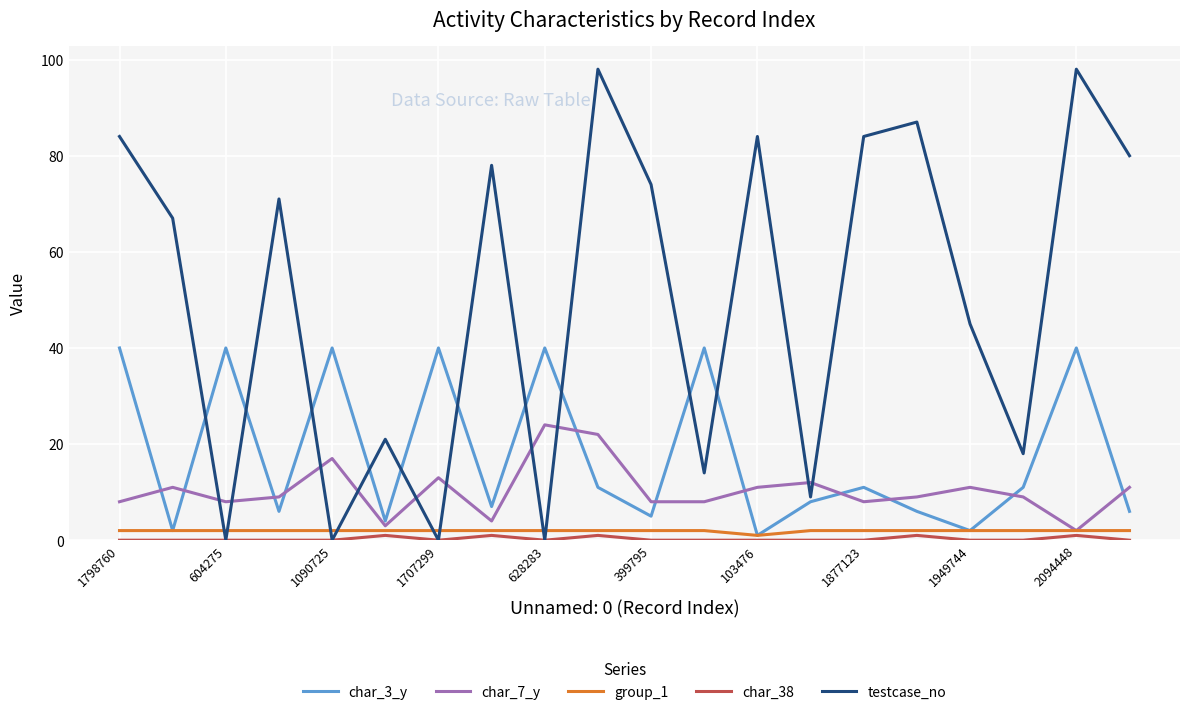

What is the maximum value shown in the chart?

98